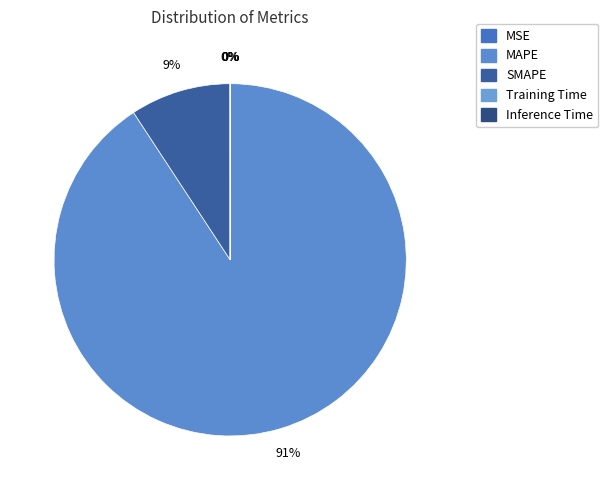

What percentage is the MAPE slice, to the nearest percent?

91%